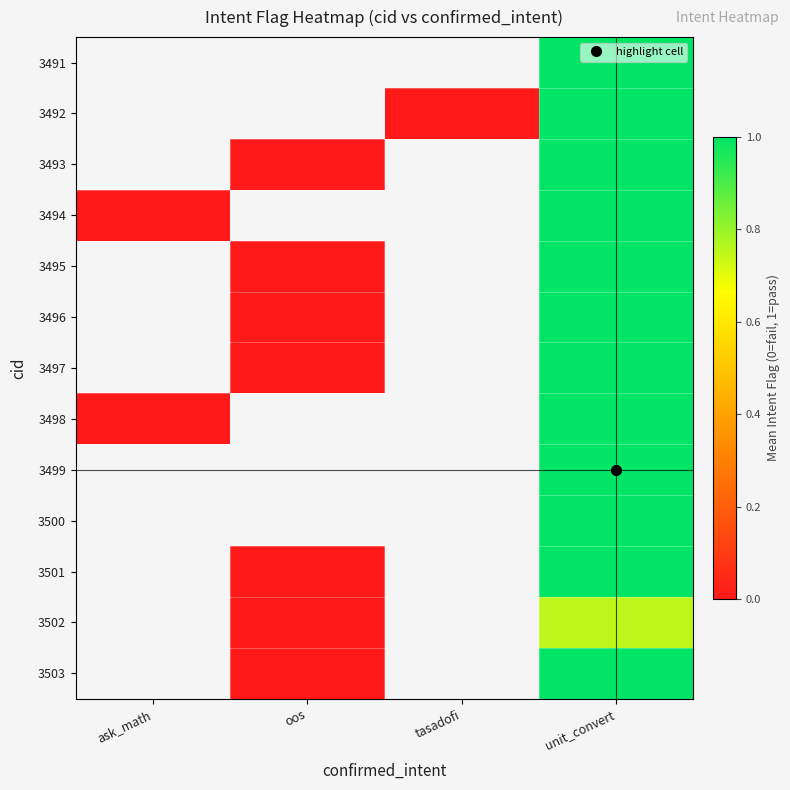

Where does the 3492 series first go above 0?

unit_convert